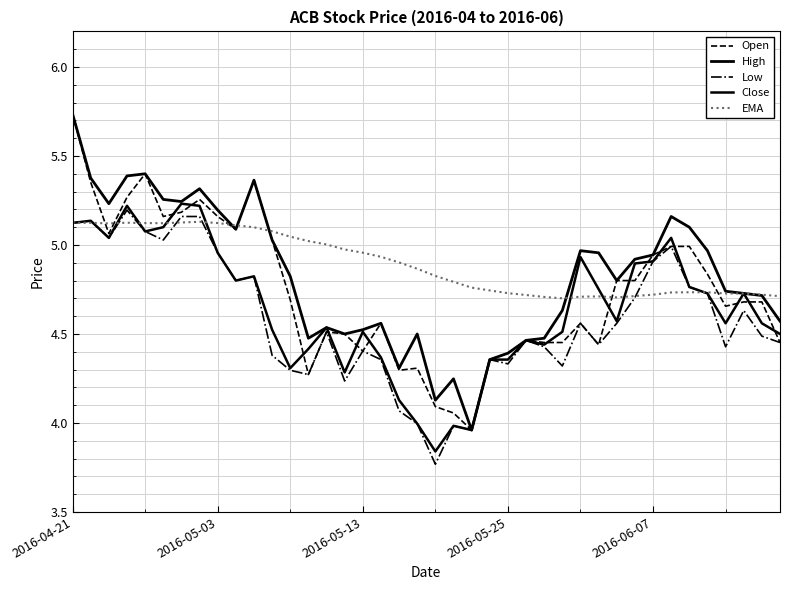

Which series has the largest range (max minus min)?

Open